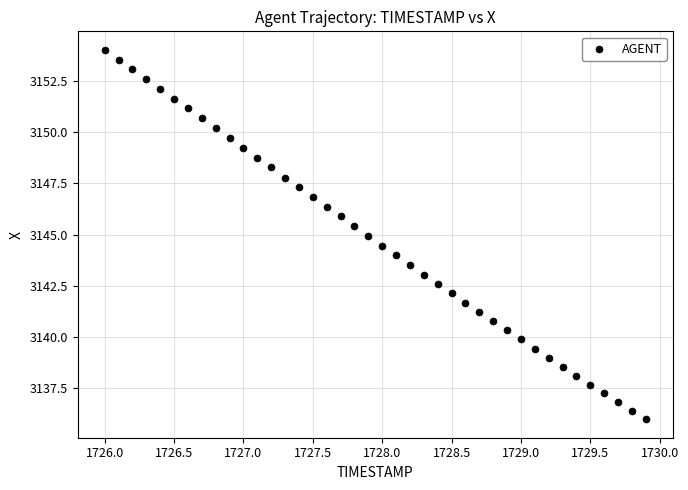

What is the range of X values (max minus min)?

3.9